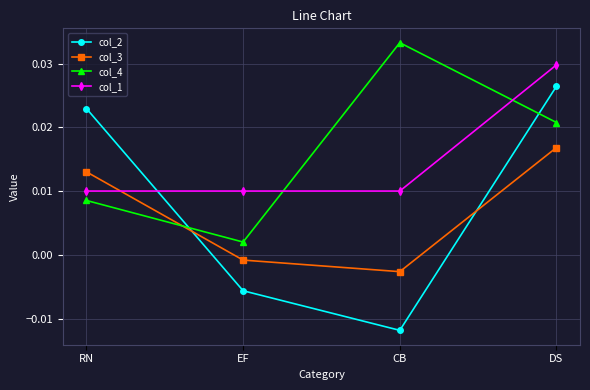

In col_3, how many points are lower than both neighbors (excluding endpoints)?

1